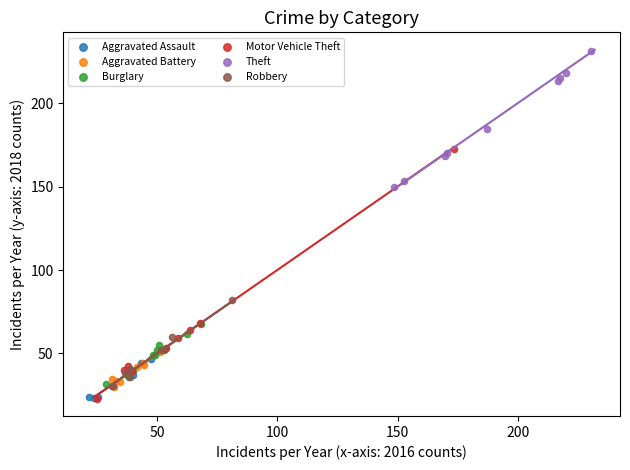

Which series reaches the maximum Y coordinate?

Theft